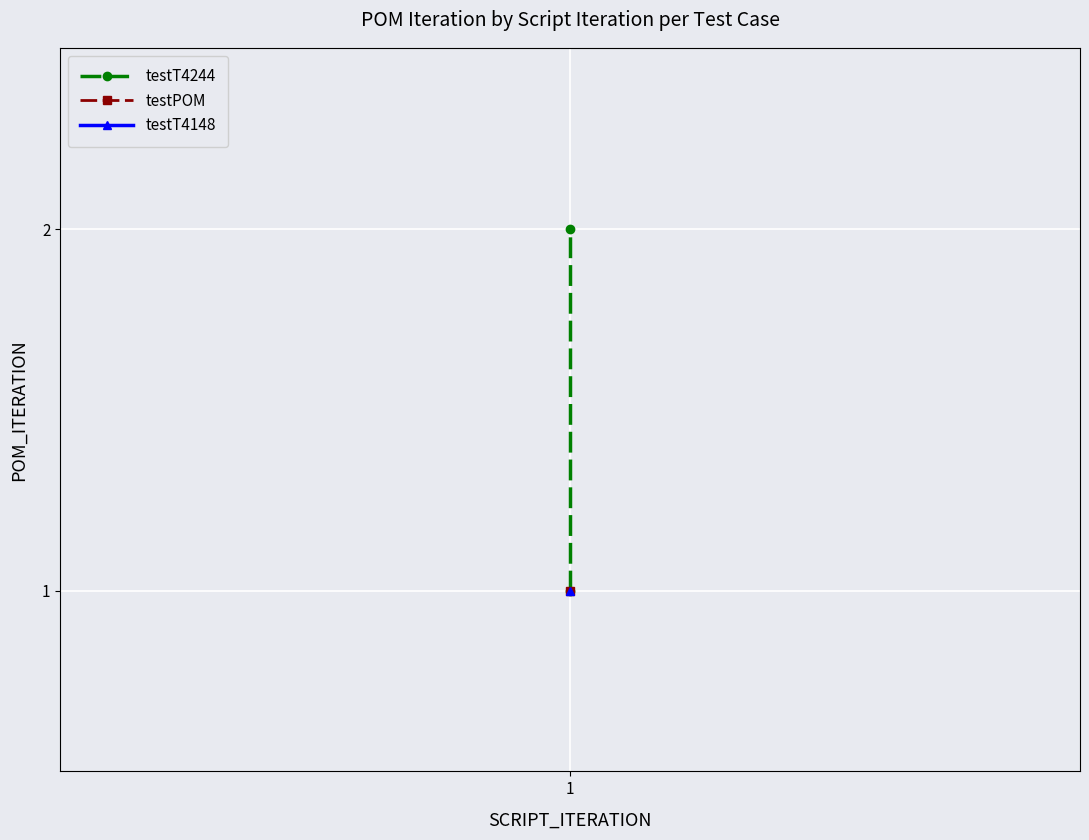

What is the sum of all values?

3